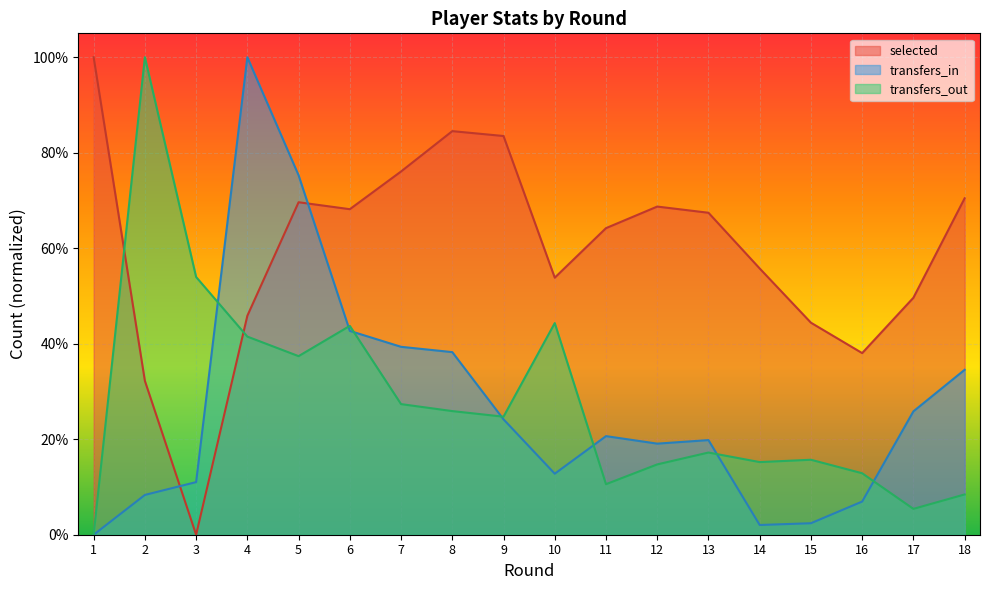

How many lines are shown in the chart?

3